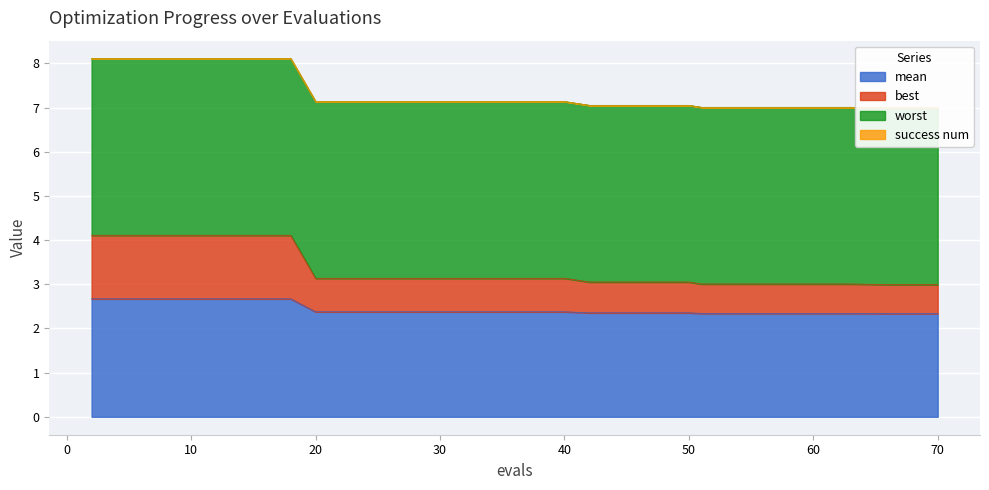

What is the minimum value for mean?

2.3